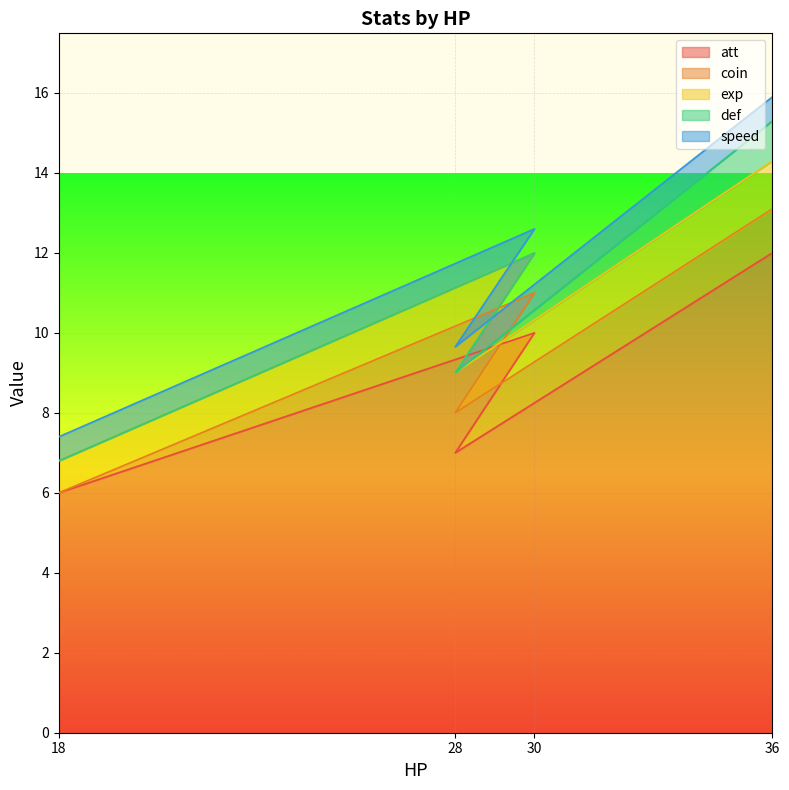

Where is the first local maximum for att?

30